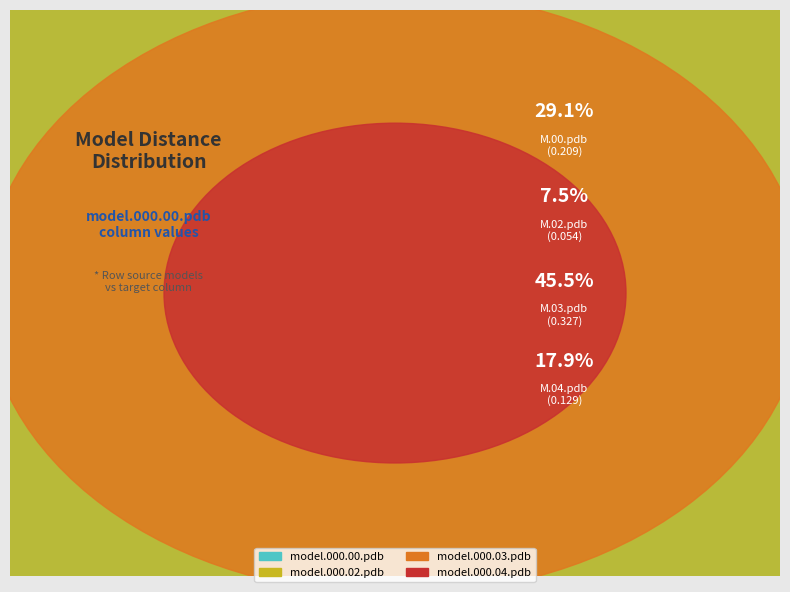

What percentage is the model.000.00.pdb slice, to the nearest percent?

29%